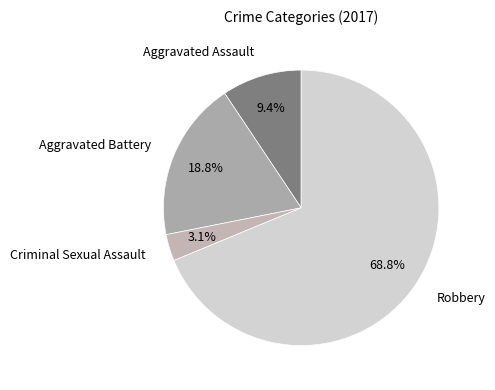

What is the smallest slice in the pie chart?

Criminal Sexual Assault